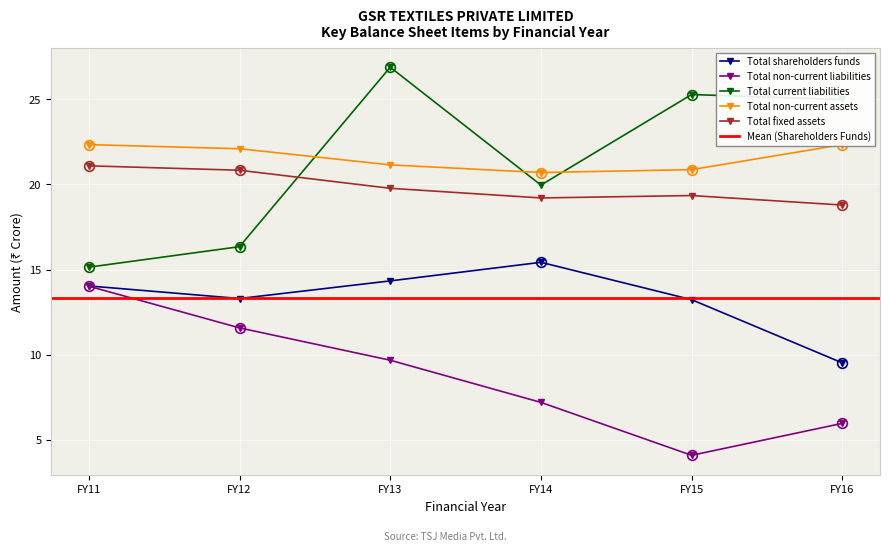

True or false: Total non-current assets and Total fixed assets intersect in this chart.

False